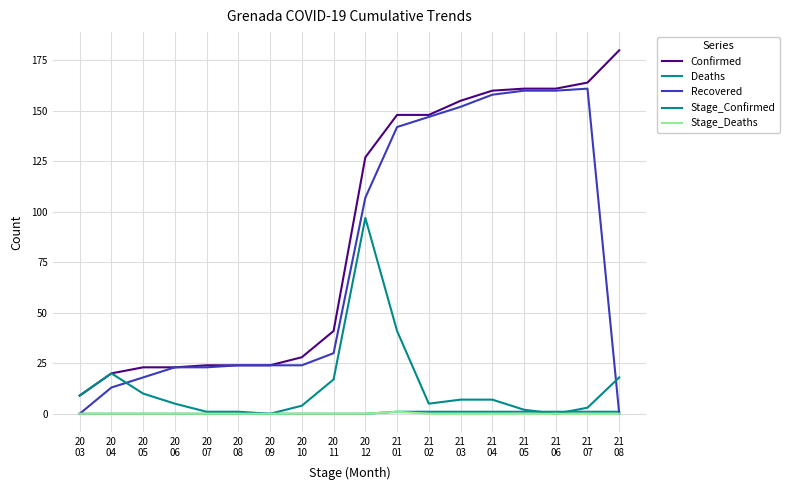

Rank the categories by Confirmed value from lowest to highest.

20
03, 20
04, 20
05, 20
06, 20
07, 20
08, 20
09, 20
10, 20
11, 20
12, 21
01, 21
02, 21
03, 21
04, 21
05, 21
06, 21
07, 21
08